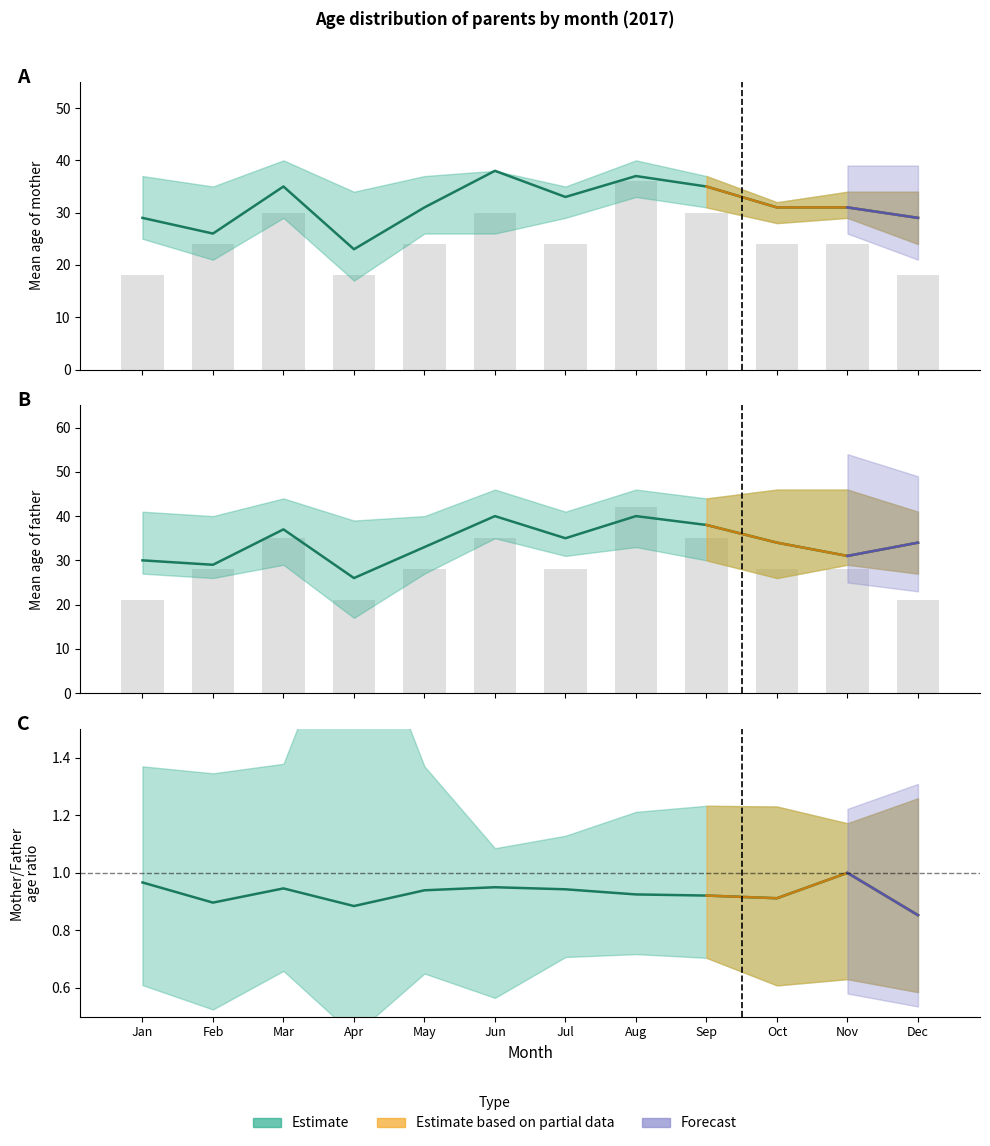

The value of agepere_upper at 9 is 22. True or false?

False